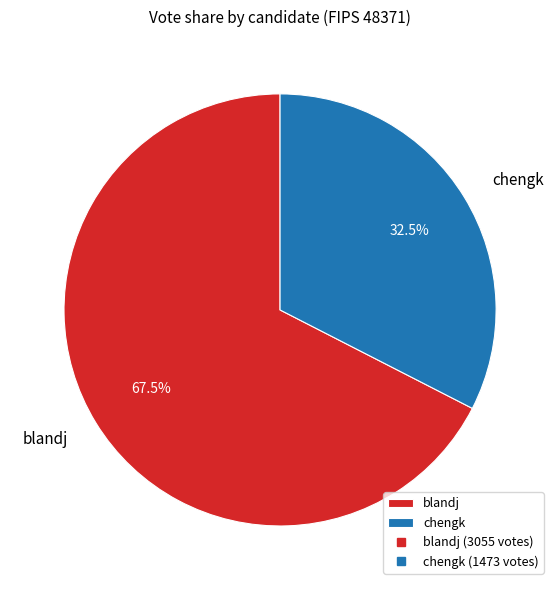

Count the number of slices in the pie.

2